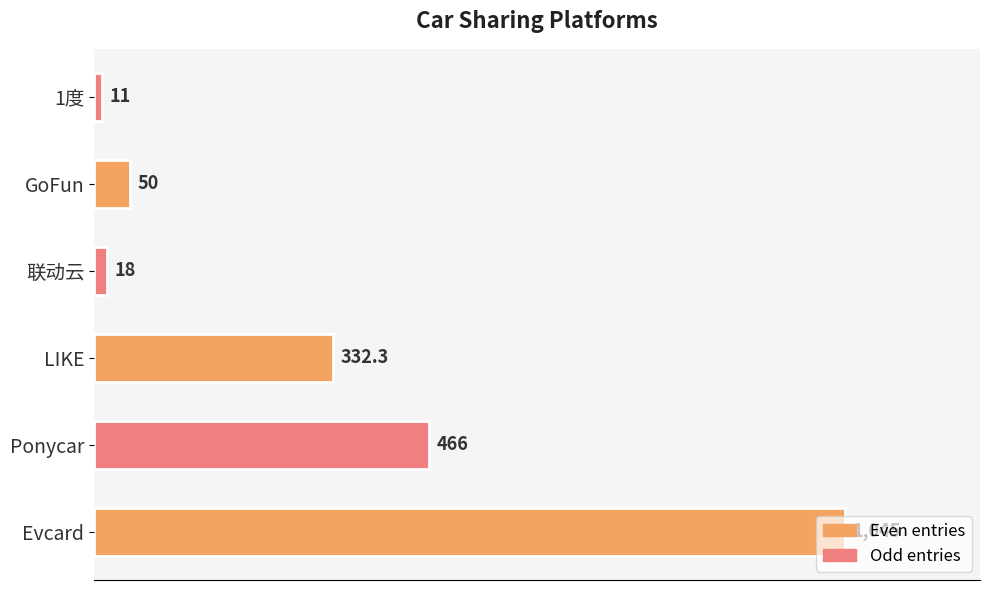

Does the chart contain any negative values?

No